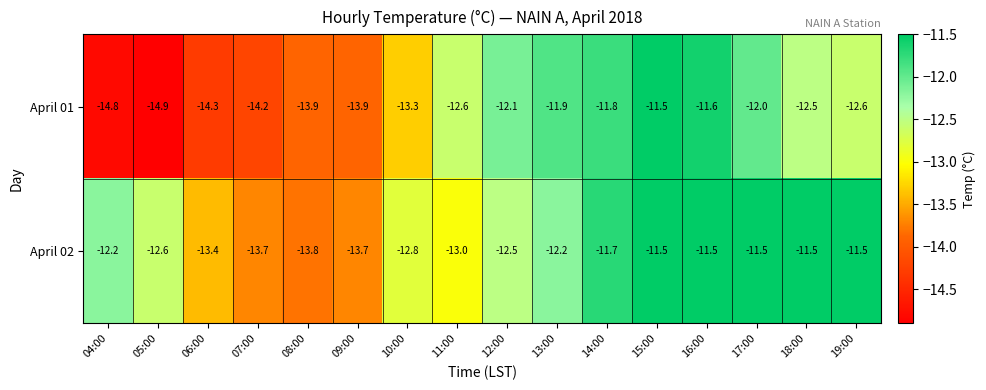

What is the sum of the April 02 values at 16:00 and 04:00?

-23.7